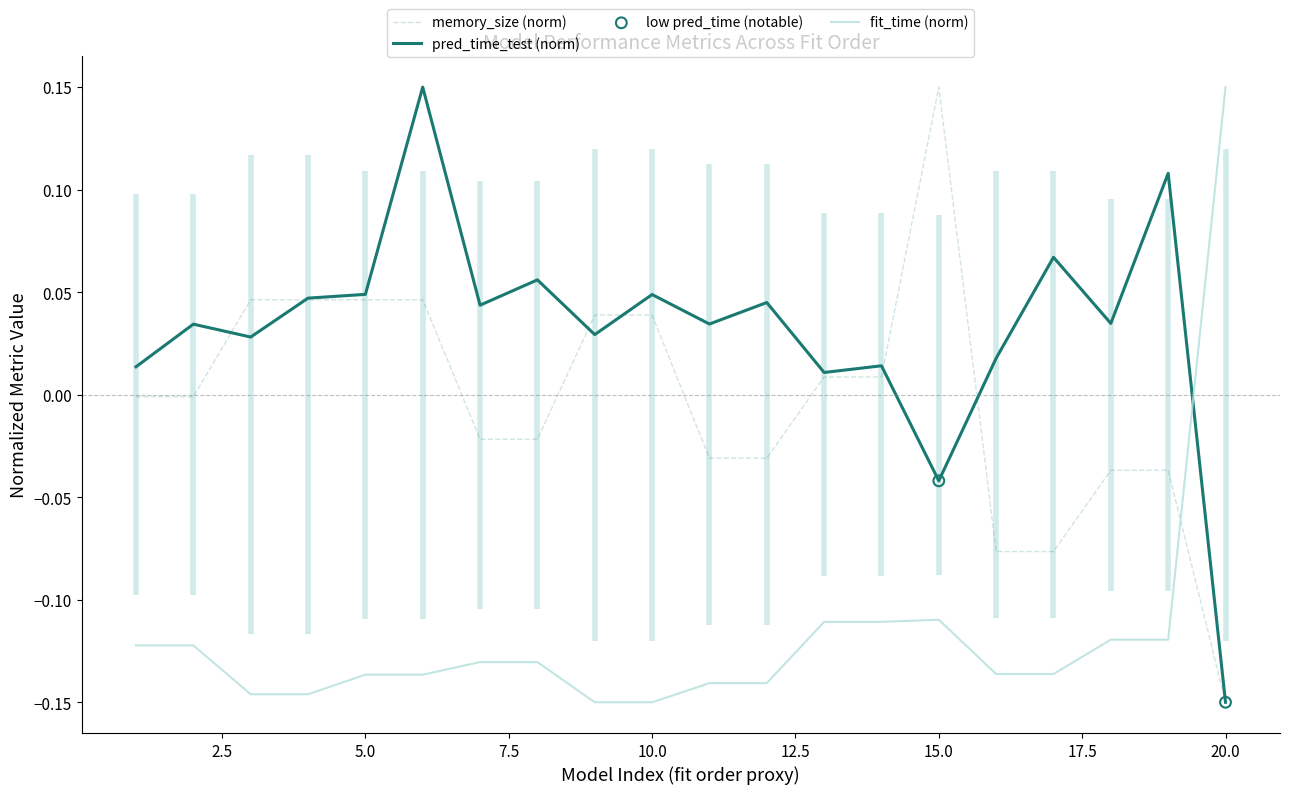

What is the total value across all series at 3?

0.1